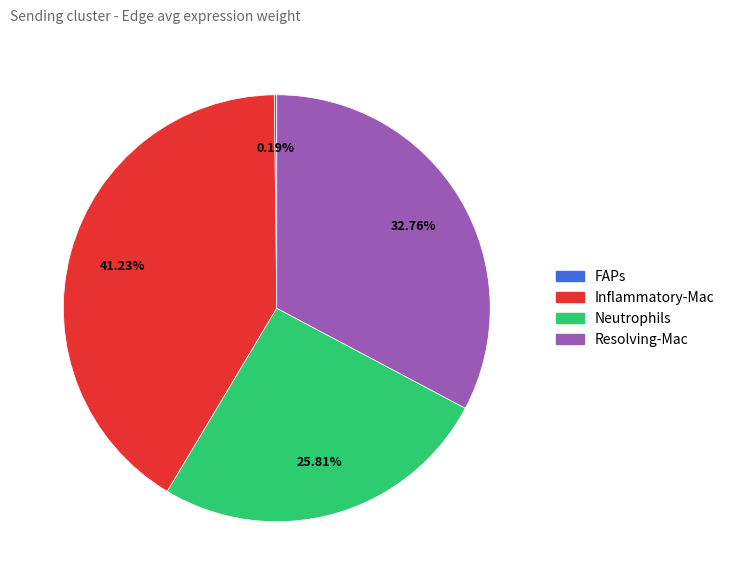

True or false: Inflammatory-Mac accounts for 41% of the total.

True